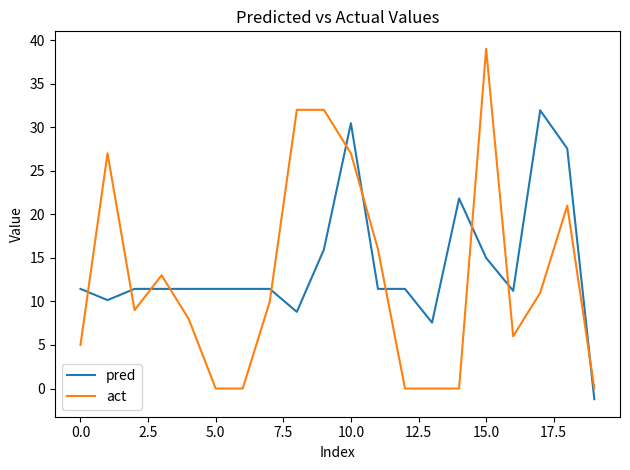

Which series has the widest spread of values?

act